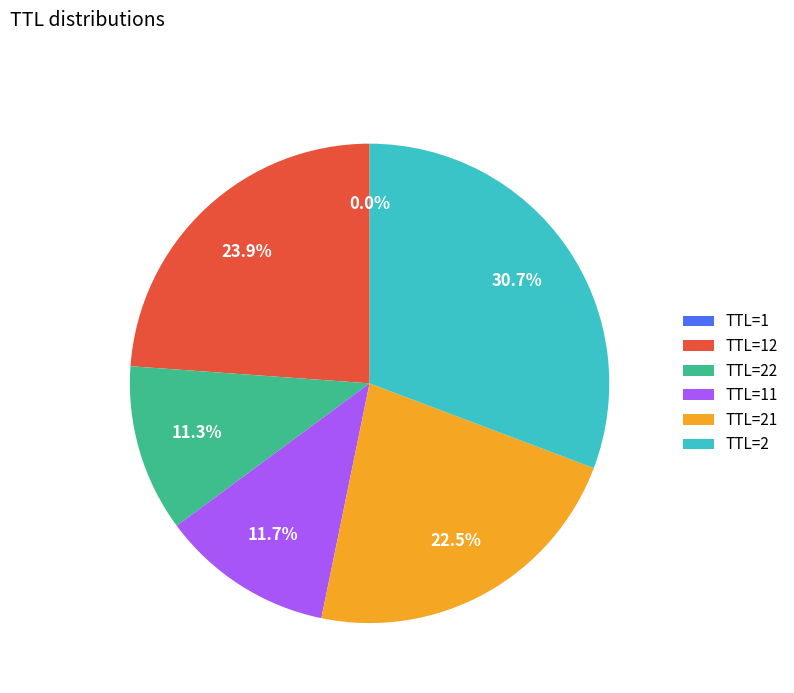

What is the total percentage of TTL=2 and TTL=22?

42.0%